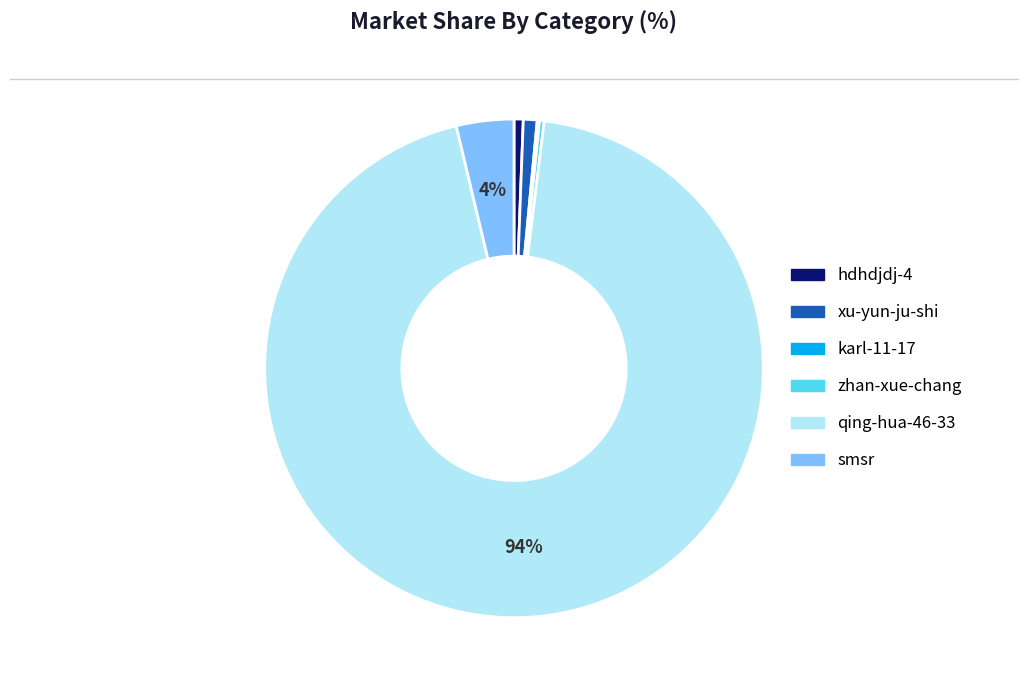

Is it true that xu-yun-ju-shi is 1% of the pie?

True